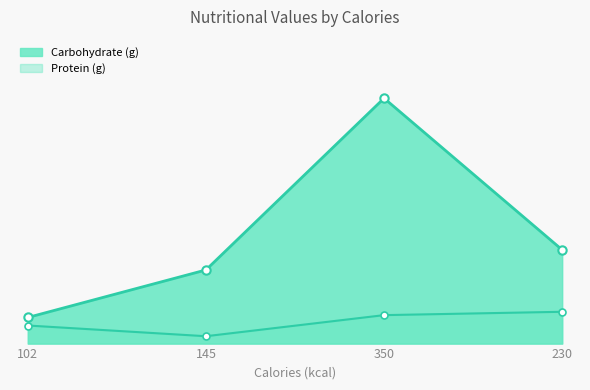

Which series has the widest spread of values?

Carbohydrate (g)